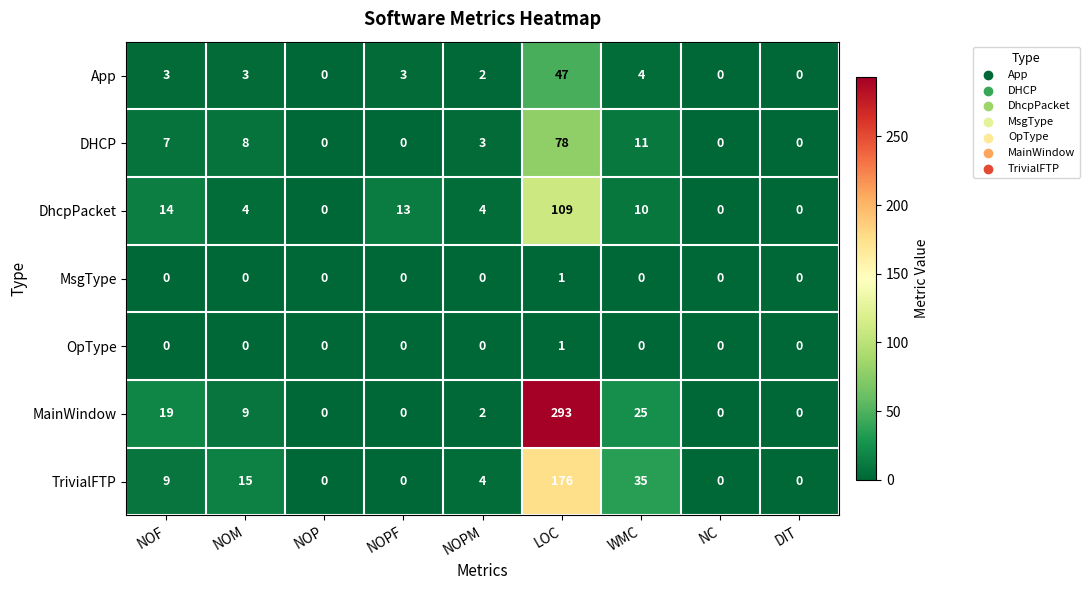

At which category is the sum across all series the highest?

LOC